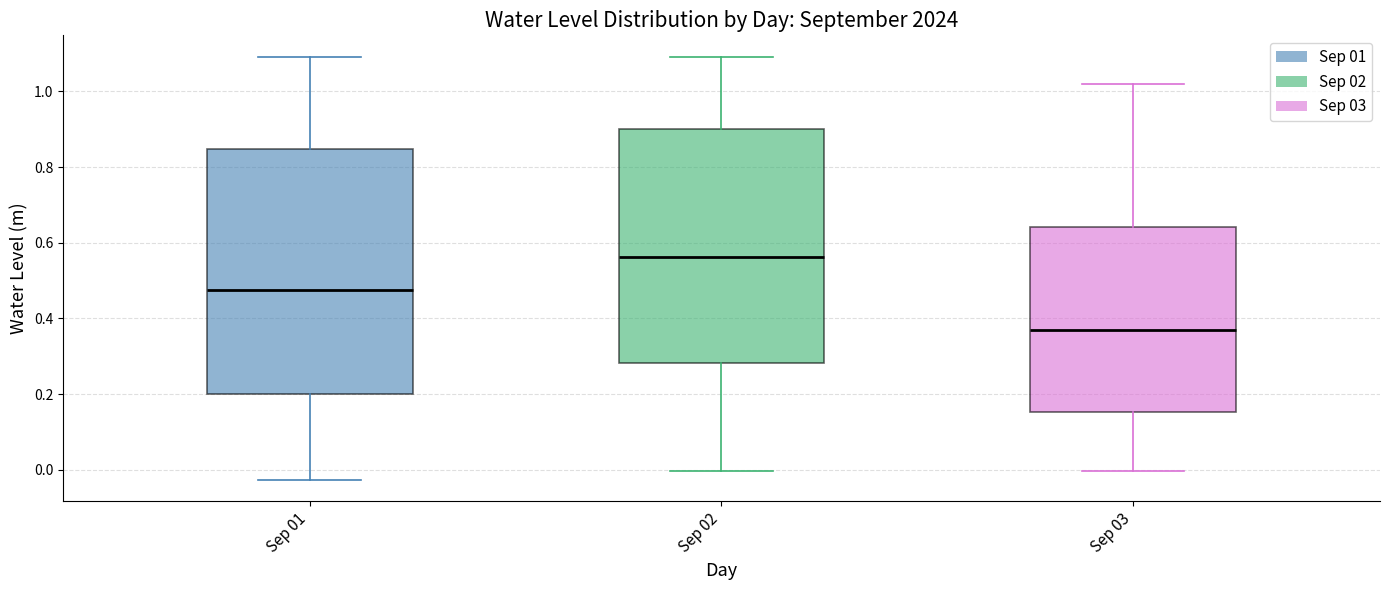

Reading left to right, read every box against the y-axis: the position of its median line, the range the box covers, and the ends of its whiskers. The values are not printed on the chart, so give them approximately, as read against the axis.

Sep 01: median 0.48, box 0.20 to 0.84, whiskers -0.02 to 1.10
Sep 02: median 0.56, box 0.28 to 0.90, whiskers 0.00 to 1.10
Sep 03: median 0.36, box 0.16 to 0.64, whiskers 0.00 to 1.02